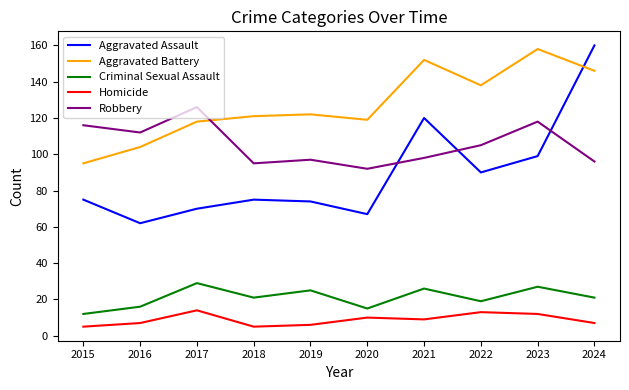

The Robbery series shows 184 at 2015. True or false?

False